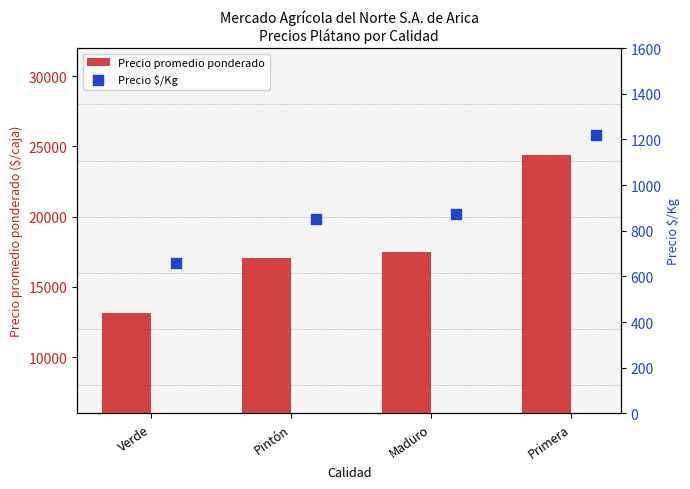

What are all the series names shown in the legend?

Precio promedio ponderado, Precio $/Kg